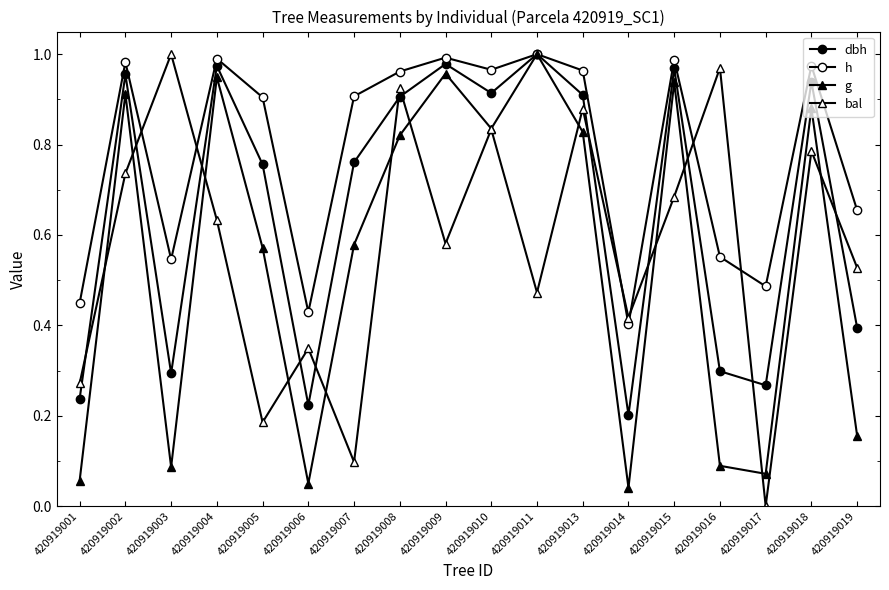

What value does the g series have at 420919009?

1.0